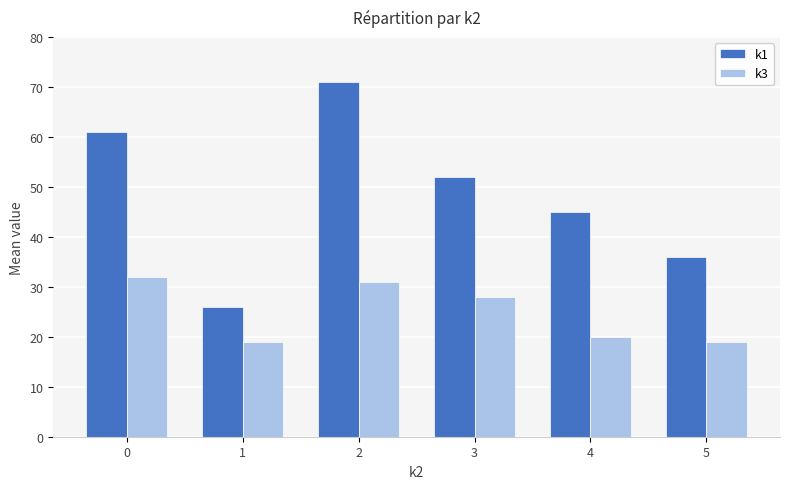

Rank the series by their maximum value, from lowest to highest.

k3, k1